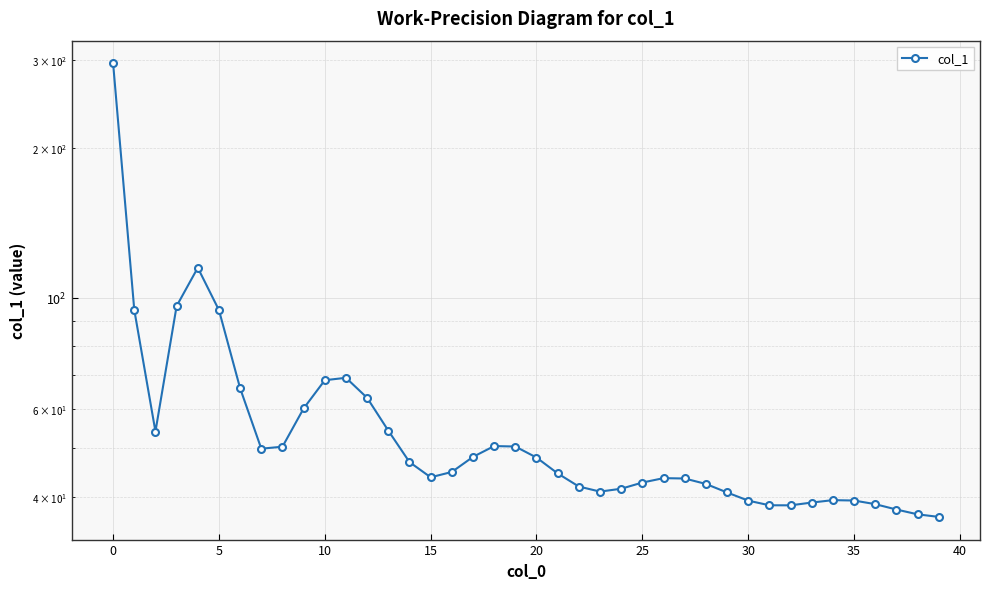

Reading left to right, transcribe all the data shown in this chart.

295.1	94.7	54.0	96.3	115.0	94.6	65.9	49.9	50.4	60.1	68.4	69.2	63.1	54.2	46.9	43.7	44.8	48.1	50.5	50.4	47.9	44.5	41.9	40.9	41.5	42.7	43.6	43.5	42.4	40.8	39.3	38.4	38.4	38.9	39.4	39.3	38.6	37.7	36.9	36.4